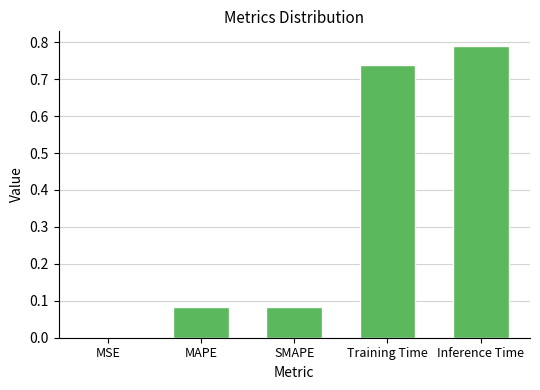

What is the sum of all values?

1.7